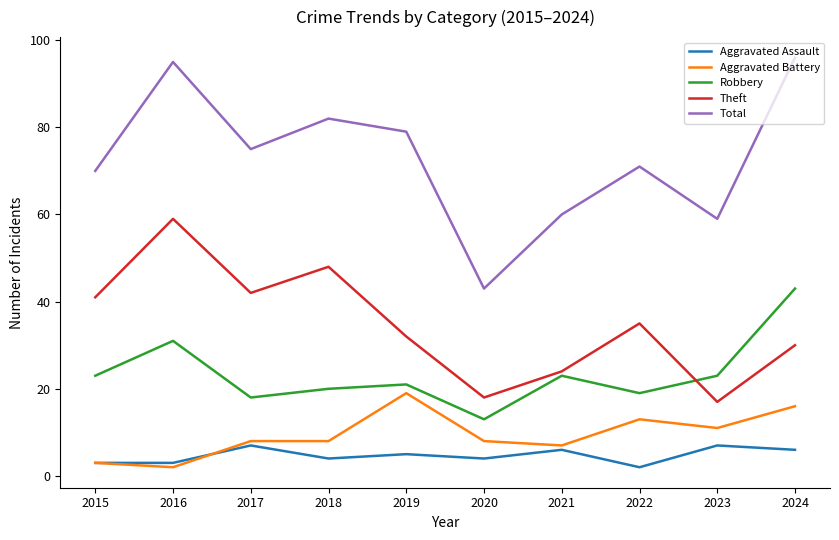

What is the lowest value of the Aggravated Assault series?

2